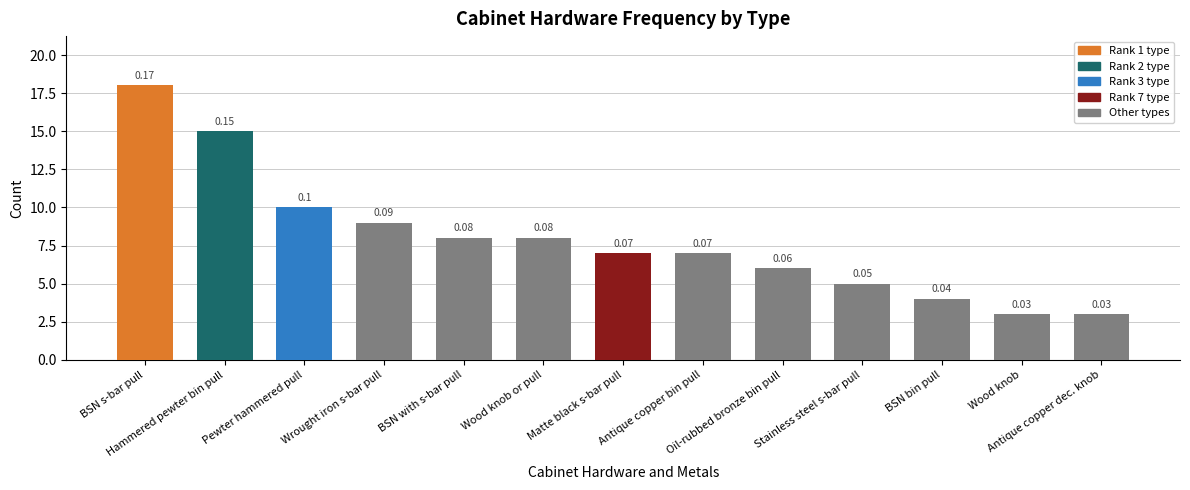

Between Hammered pewter bin pull and Pewter hammered pull, which is larger?

Hammered pewter bin pull